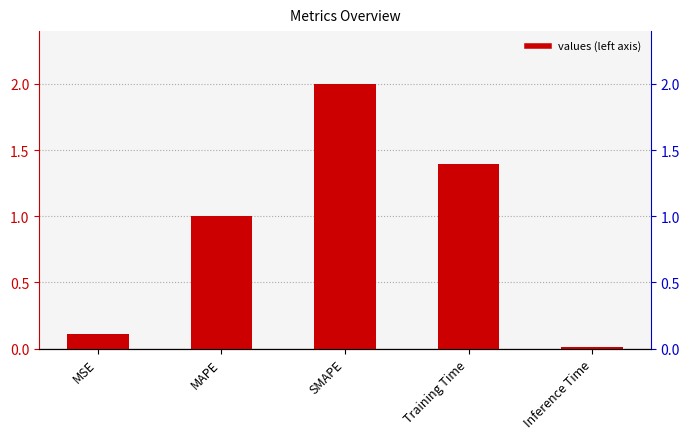

What is the label of the 2nd bar from the right?

Training Time